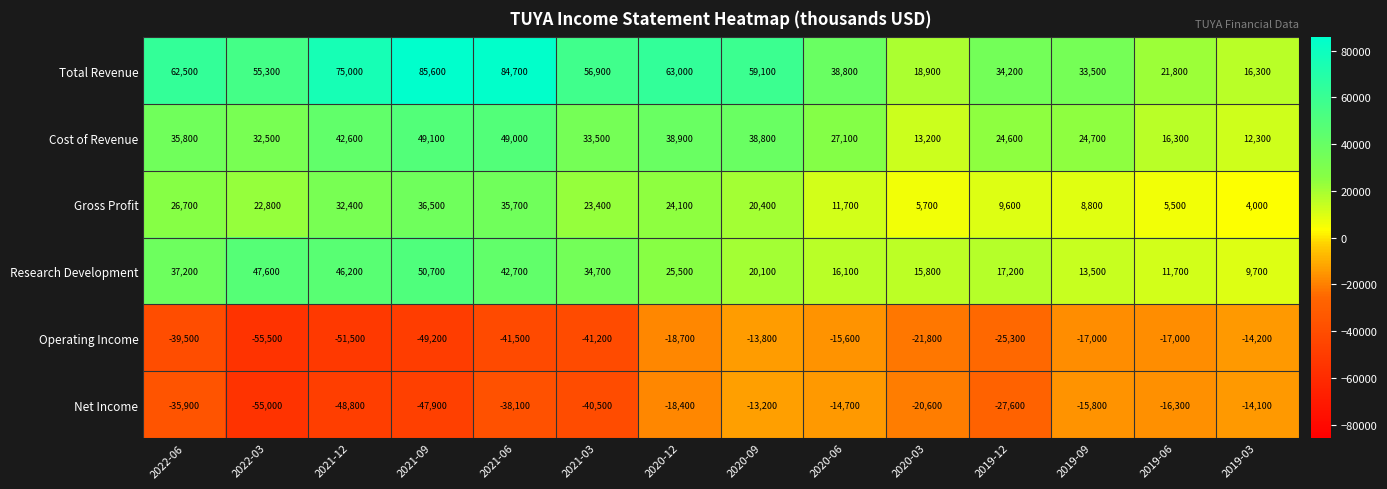

List the series in order of their peak value, highest first.

Total Revenue, Research Development, Cost of Revenue, Gross Profit, Net Income, Operating Income